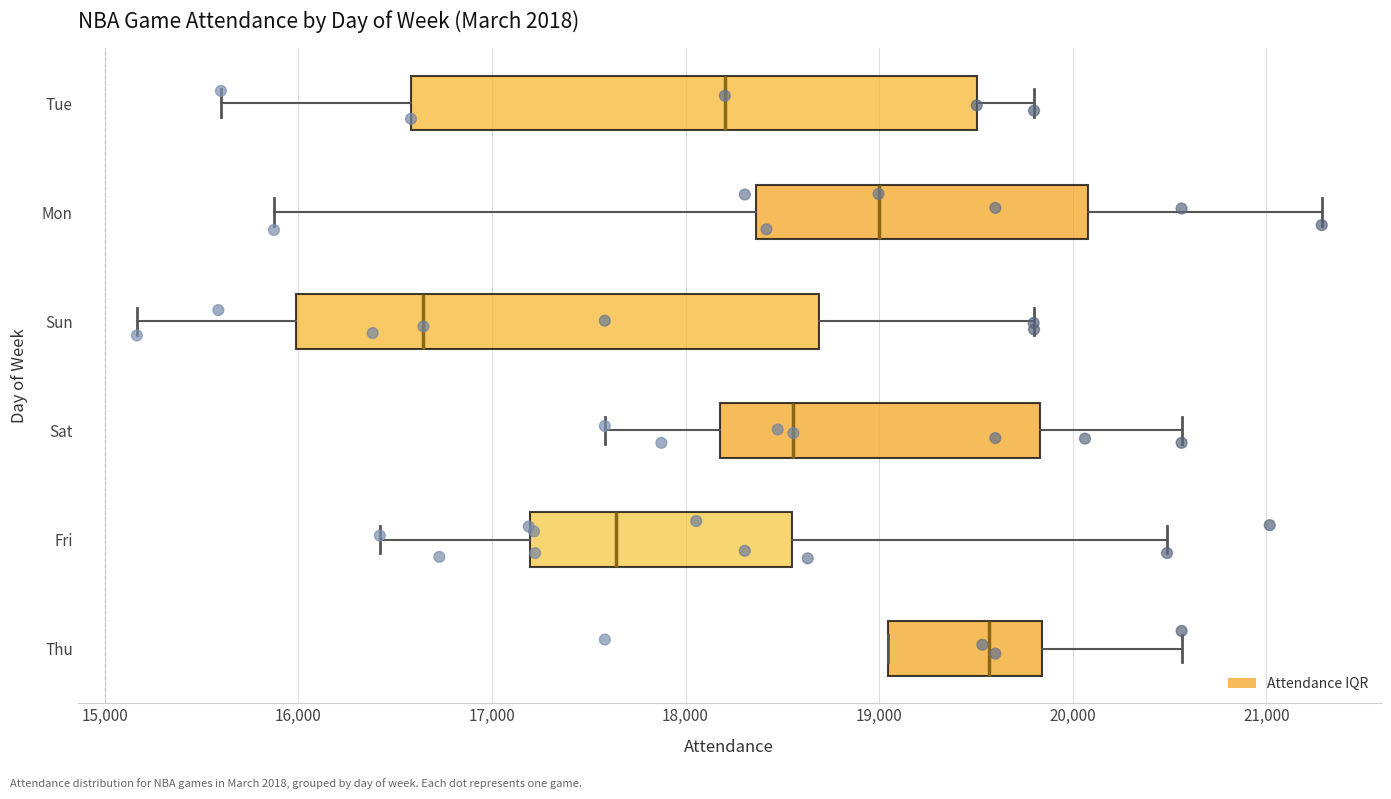

Reading bottom to top, transcribe this box plot: for each box, give where its median line is, the range the box spans, and where its two whiskers end, as read against the x-axis. The values are not printed on the chart, so give them approximately, as read against the axis.

Thu: median 19600, box 19000 to 19800, whiskers 19000 to 20600
Fri: median 17600, box 17200 to 18500, whiskers 16400 to 20500
Sat: median 18600, box 18200 to 19800, whiskers 17600 to 20600
Sun: median 16600, box 16000 to 18700, whiskers 15200 to 19800
Mon: median 19000, box 18400 to 20100, whiskers 15900 to 21300
Tue: median 18200, box 16600 to 19500, whiskers 15600 to 19800